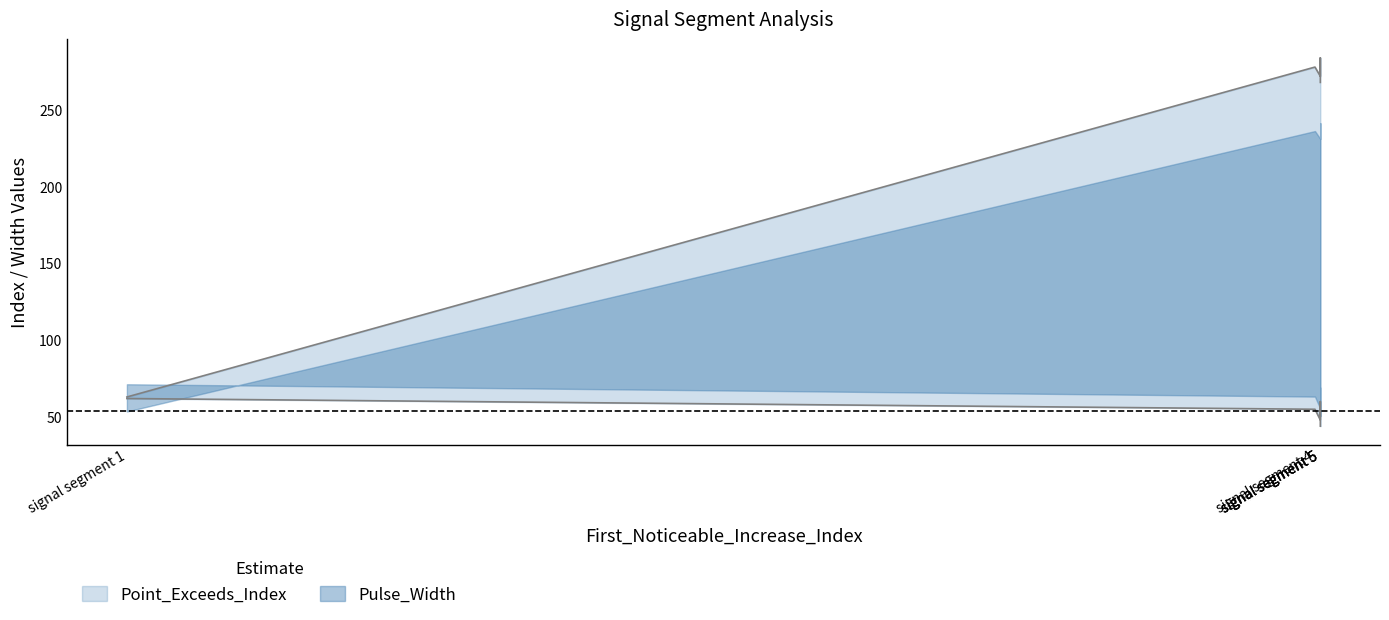

Reading left to right, transcribe all the data shown in this chart.

signal segment 1=63	signal segment 2=278	signal segment 3=272	signal segment 4=284	signal segment 5=268